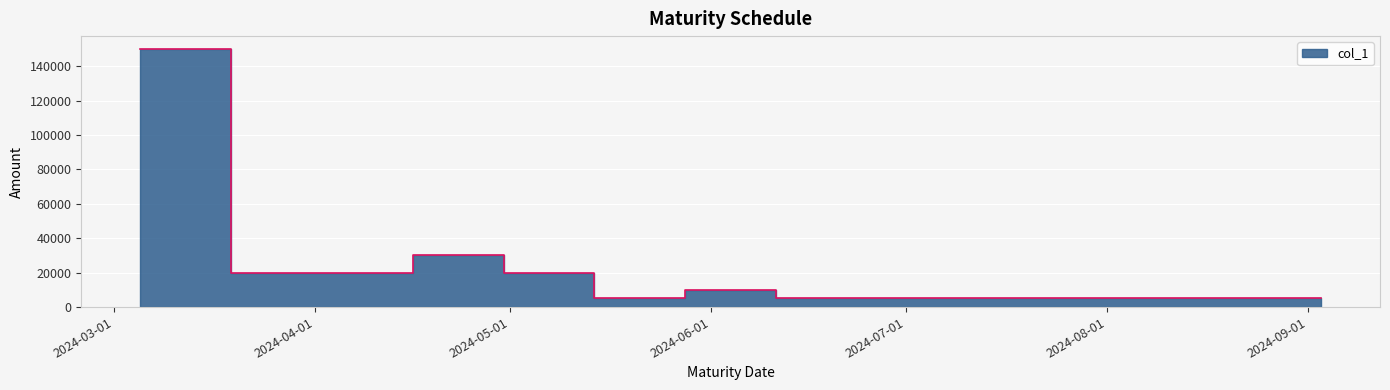

Which label corresponds to the largest value in the chart?

2024-03-05